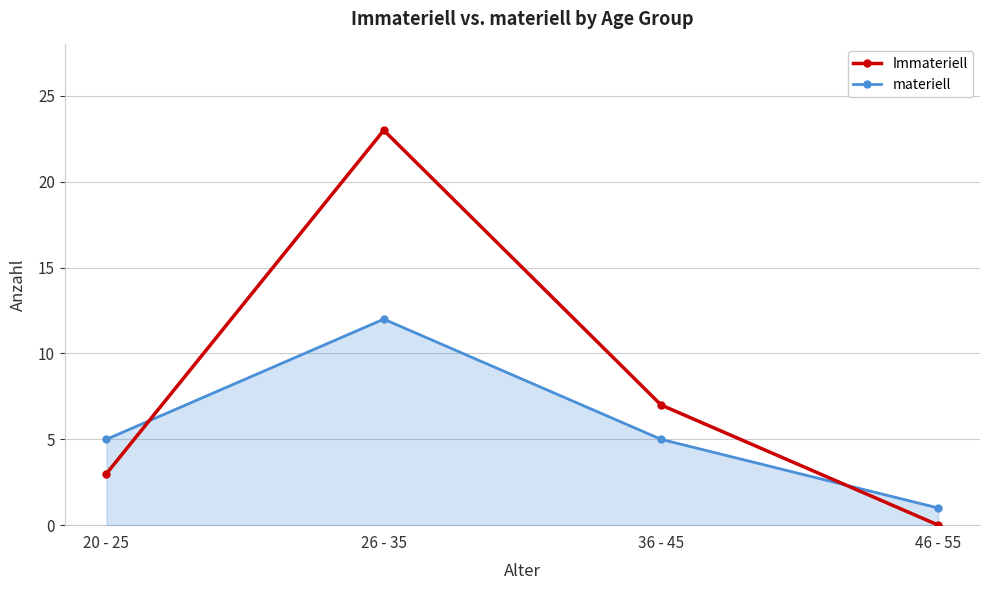

Read the materiell value at 36 - 45.

5